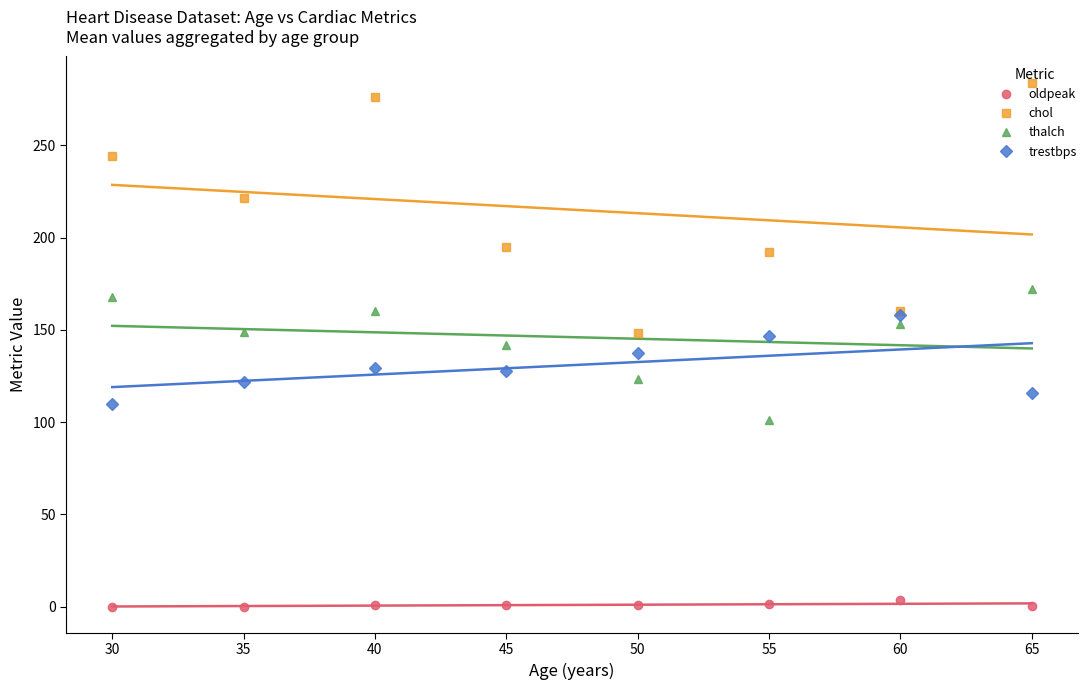

What is the maximum value shown in the chart?

284.0